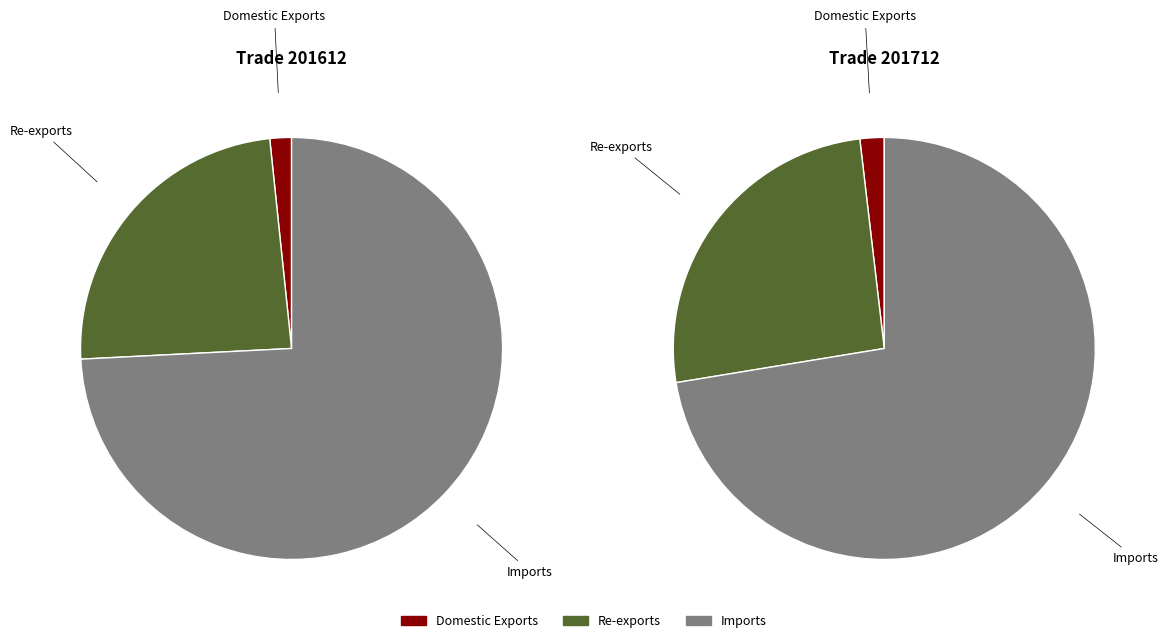

Is it true that Re-exports is 24% of the pie?

True